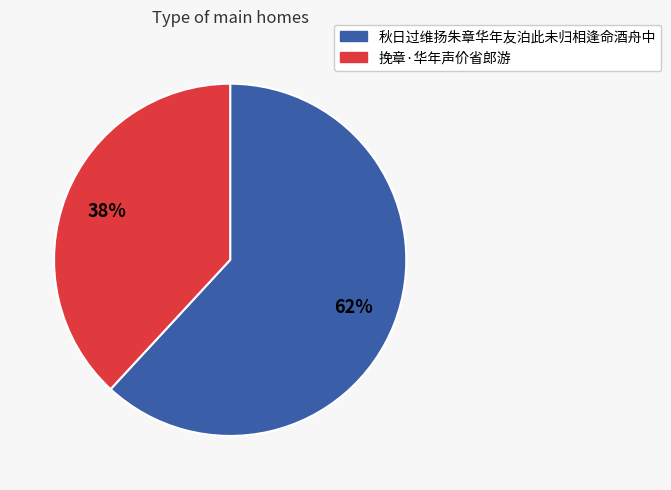

What percentage is the 挽章·华年声价省郎游 slice, to the nearest percent?

38%